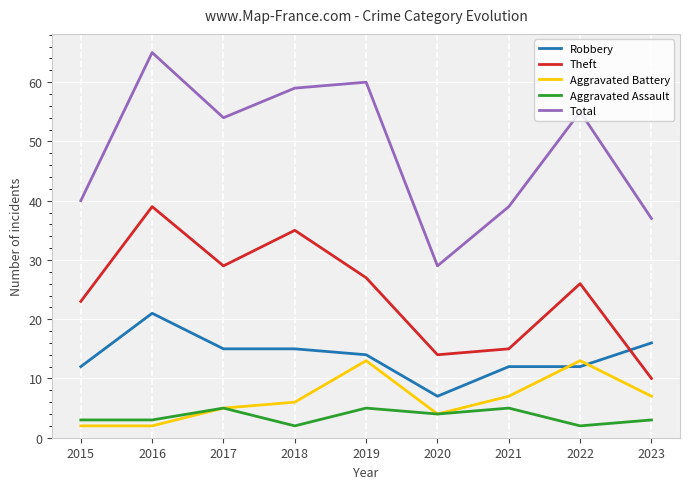

What is the difference between the highest and lowest values at 2017?

49